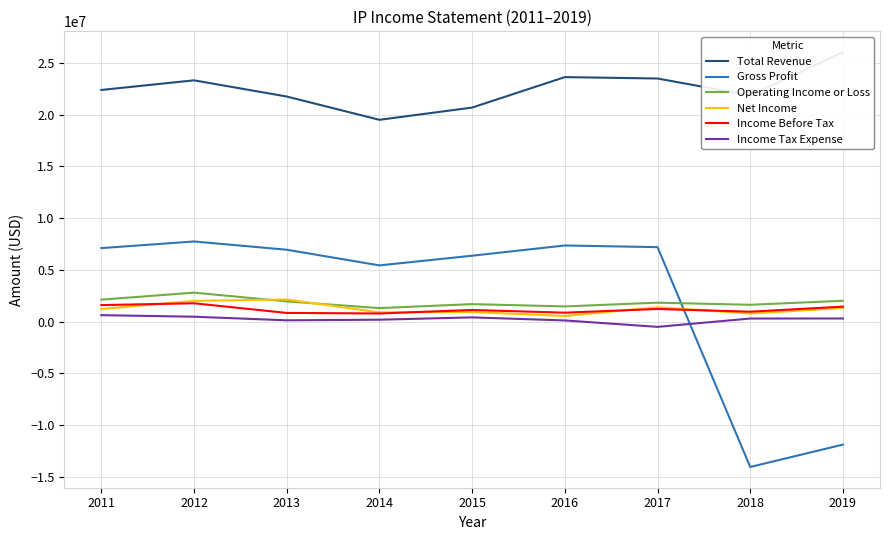

What are all the series names shown in the legend?

Total Revenue, Gross Profit, Operating Income or Loss, Net Income, Income Before Tax, Income Tax Expense